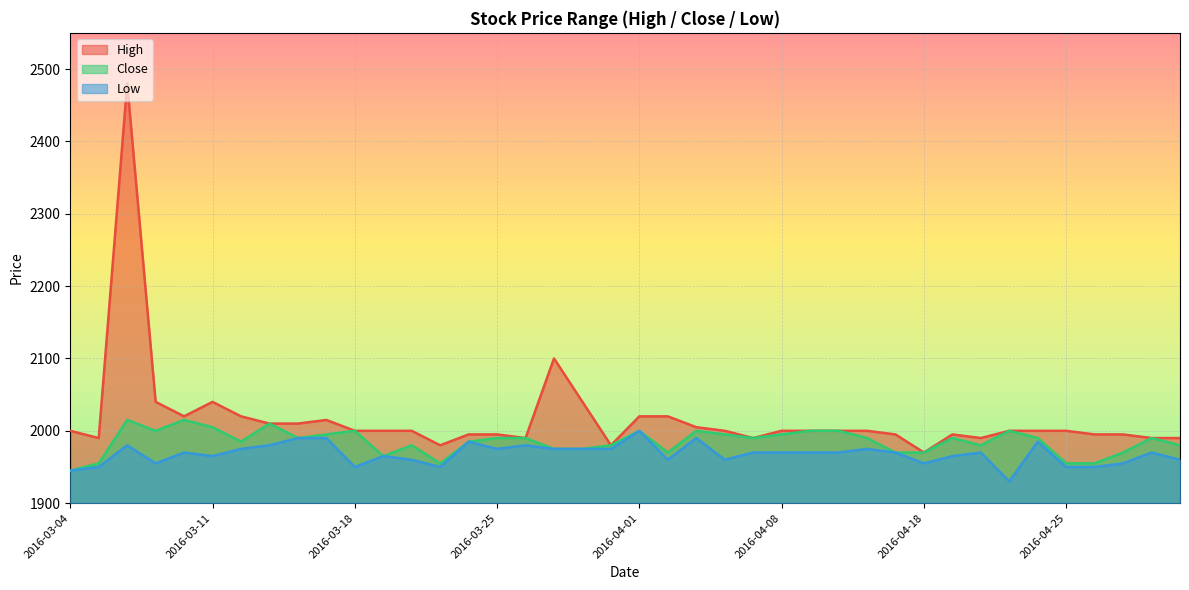

How many interior local valleys does the Close series have?

8